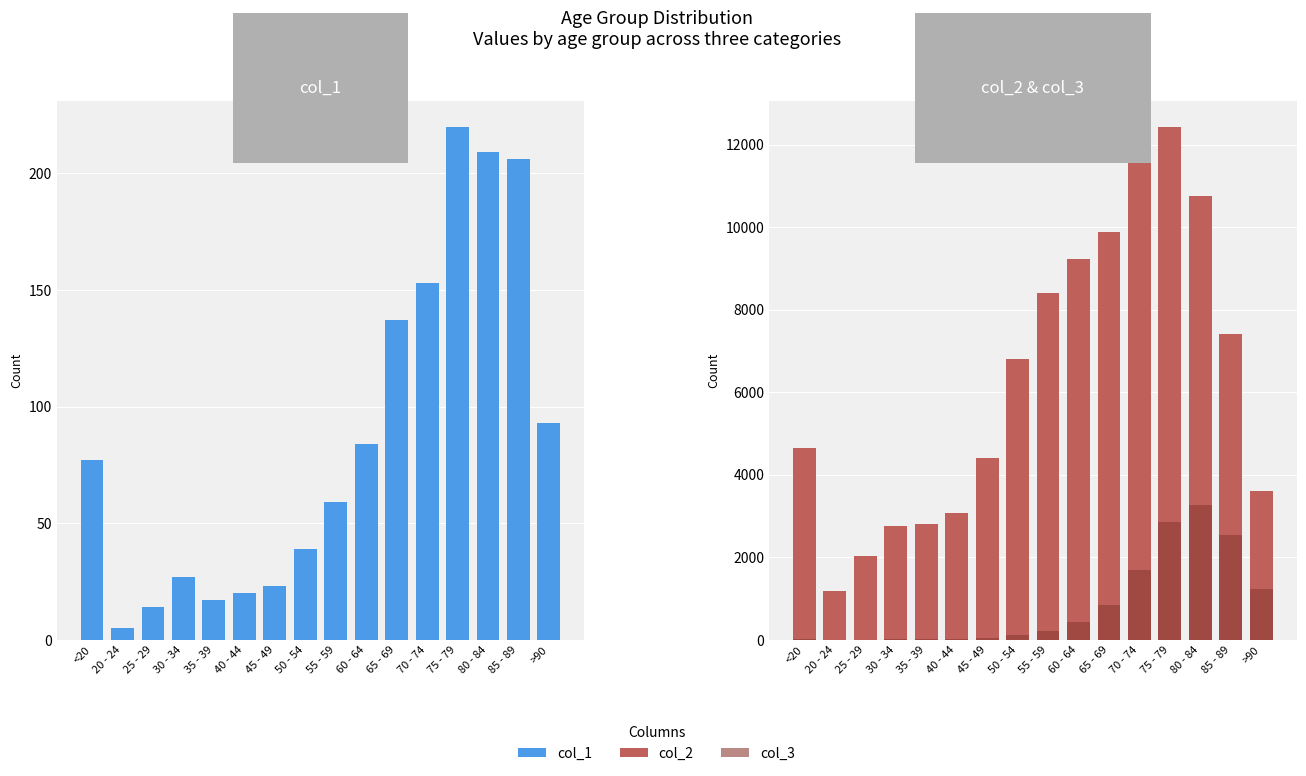

How many groups of bars are there?

16